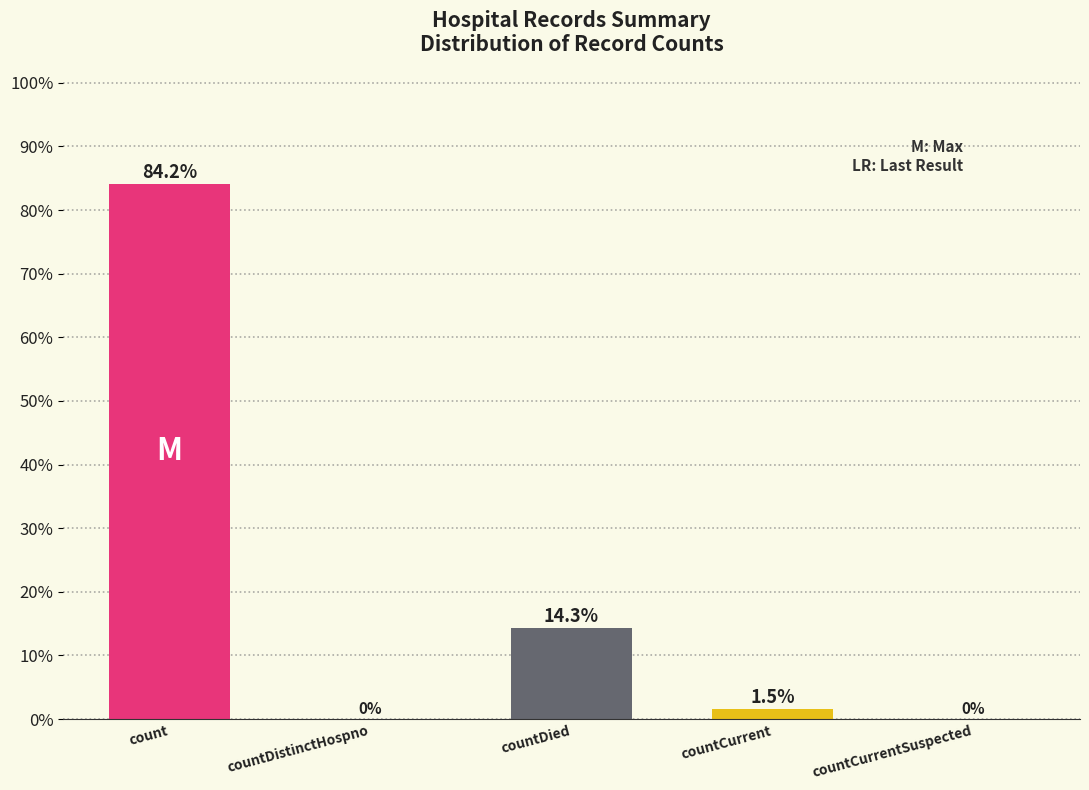

What is the sum of all values?

100.0